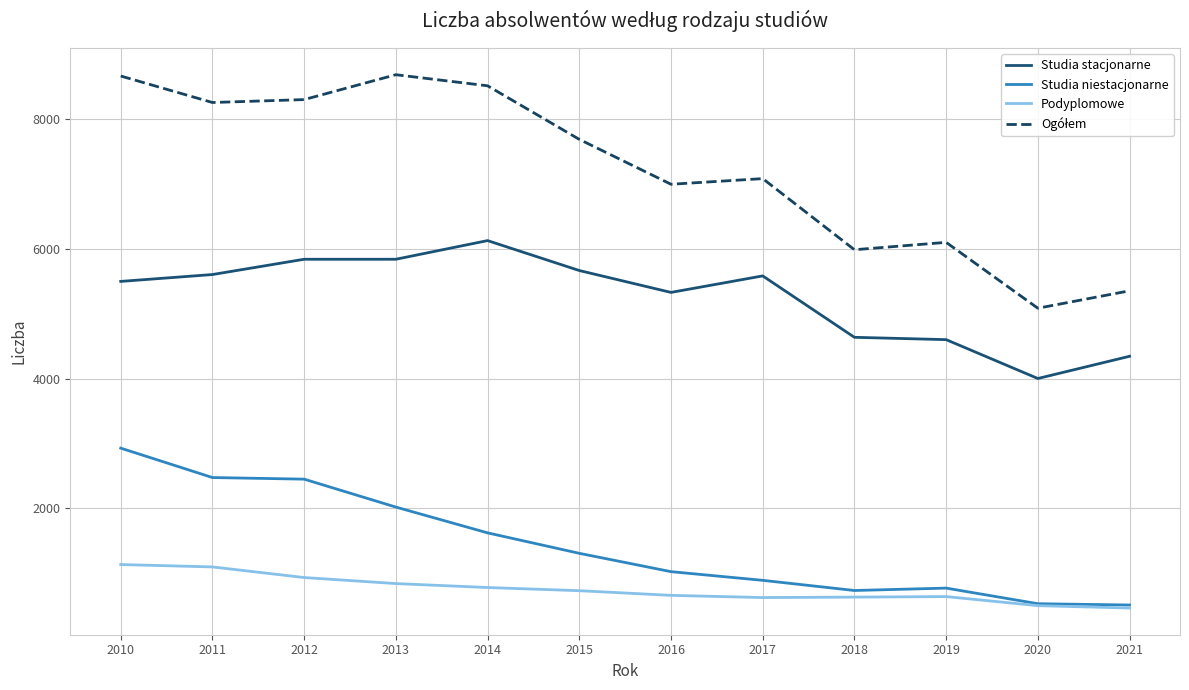

Which category has the highest value in the Studia niestacjonarne series?

2010